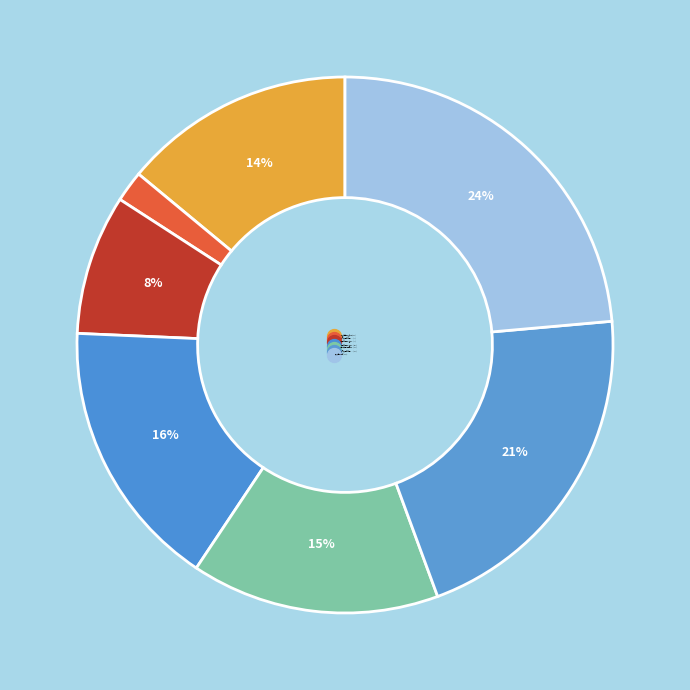

Is there a majority slice in this chart?

No